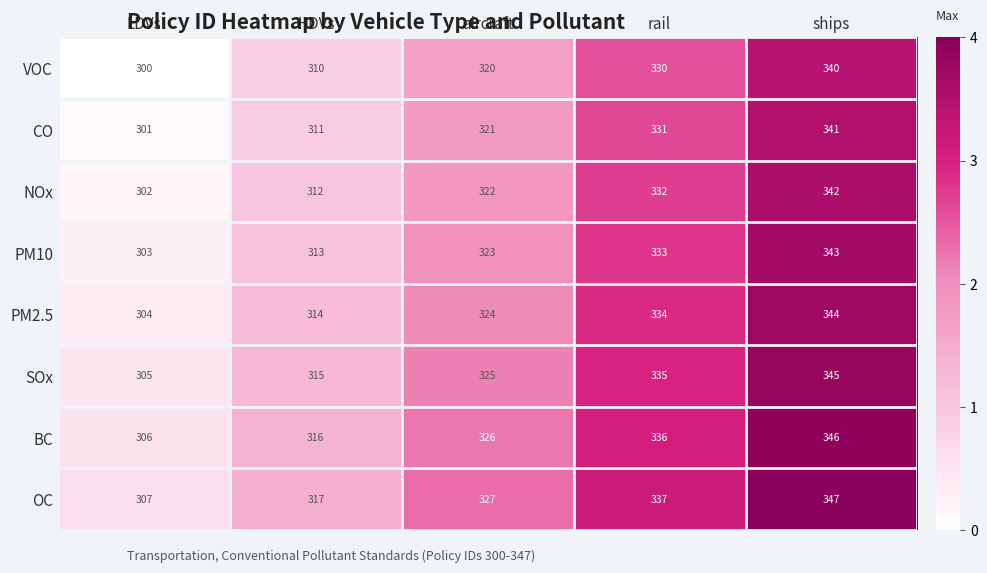

What is the difference between the second highest and minimum values in the VOC series?

30